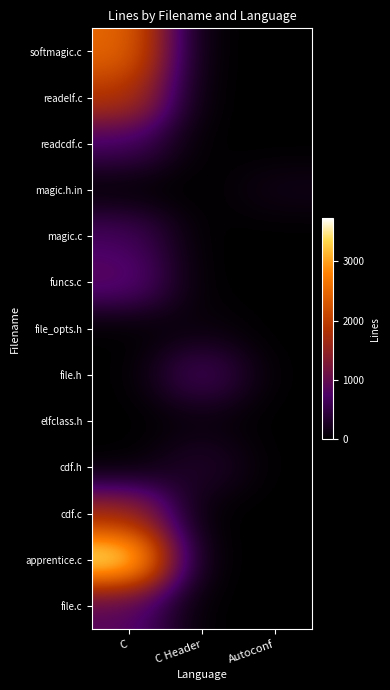

What is the spread (max minus min) of values at Autoconf?

164